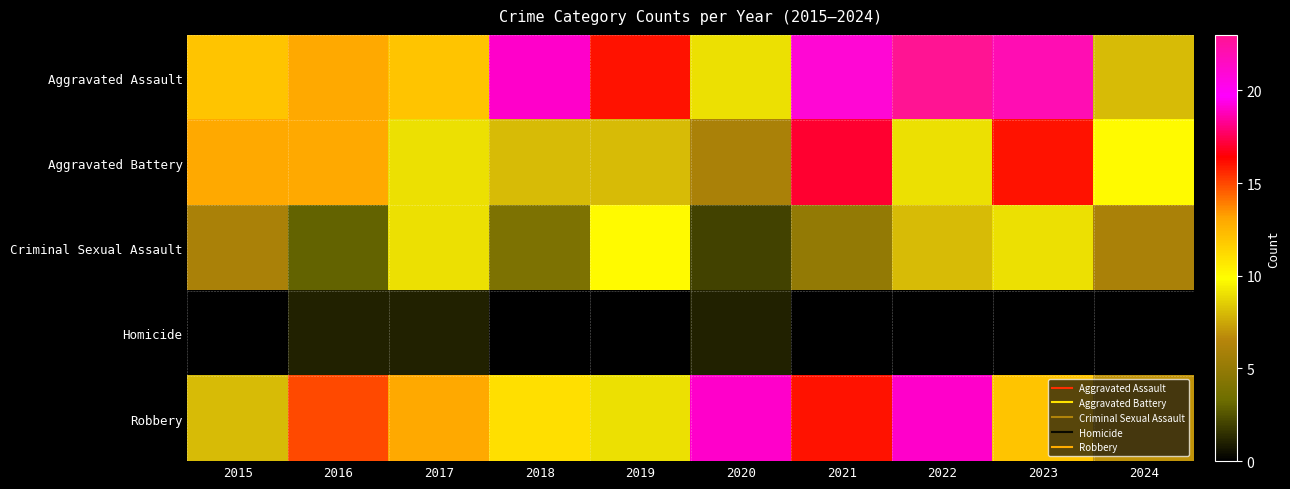

What is the difference between the highest and lowest values at 2018?

19